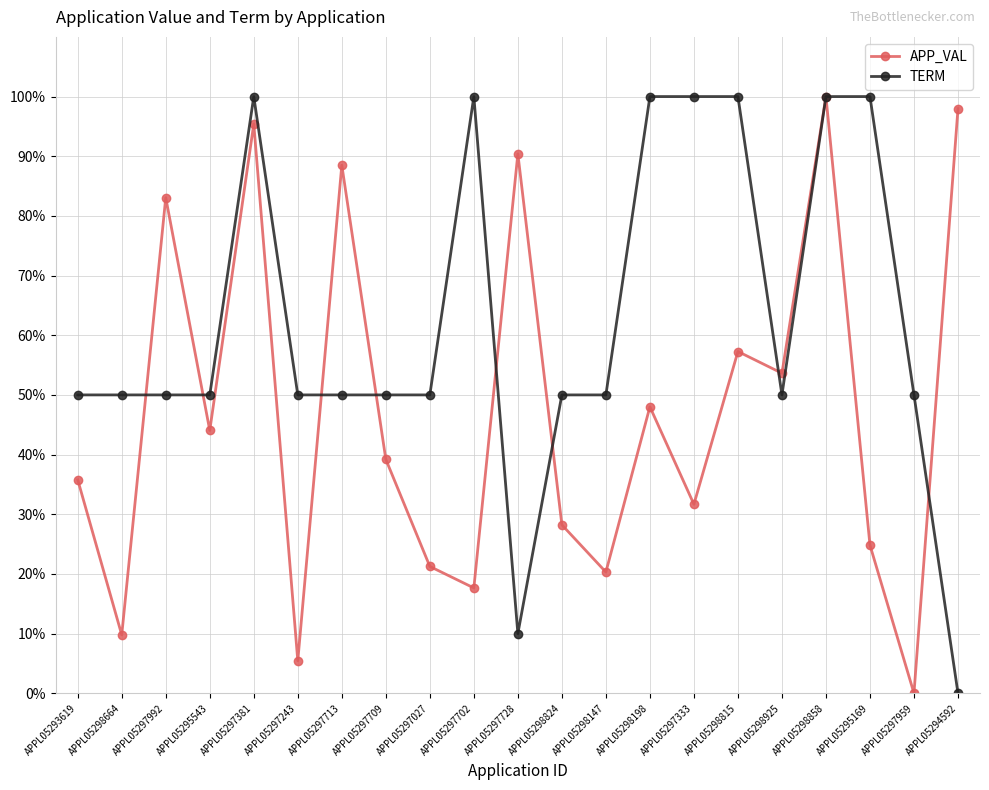

Between APPL05295543 and APPL05298198, which series saw the biggest shift?

TERM